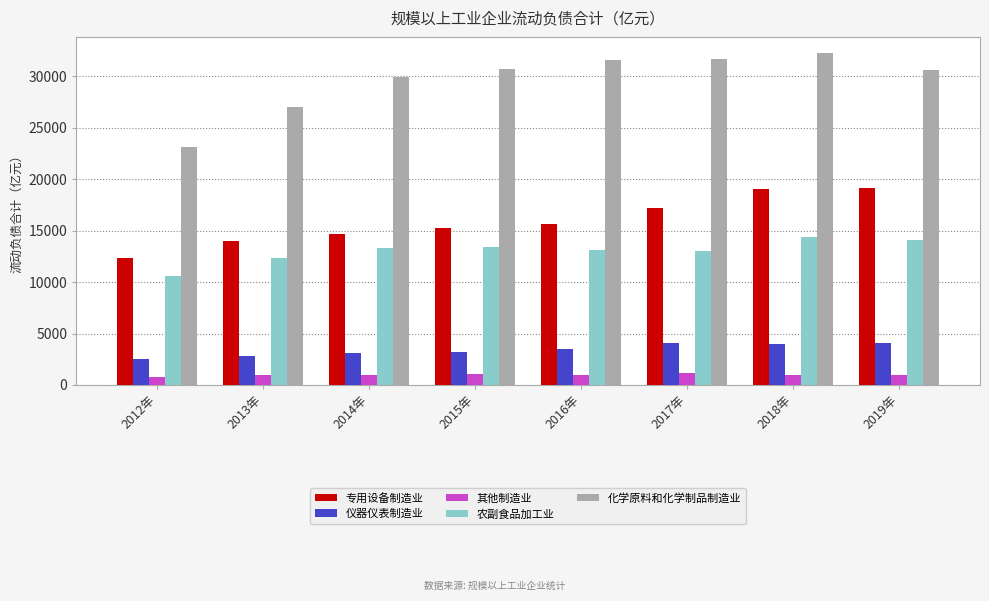

The value of 专用设备制造业 at 2012年 is 19046.8. True or false?

False